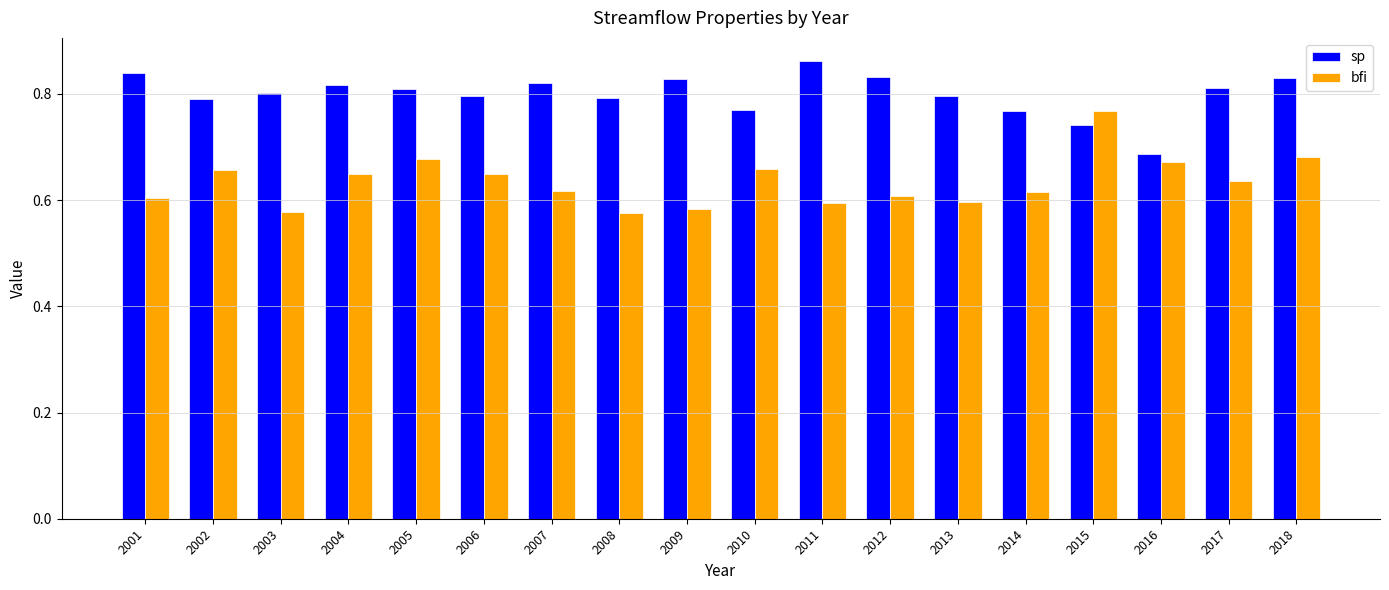

How many groups of bars are there?

18